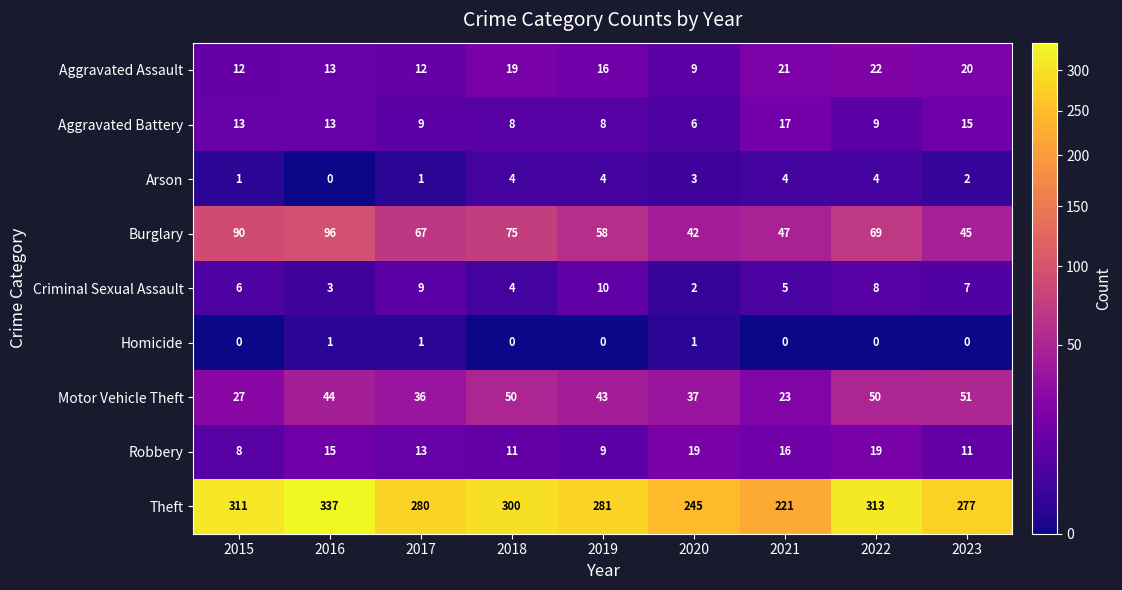

At which category is the sum across all series the highest?

2016